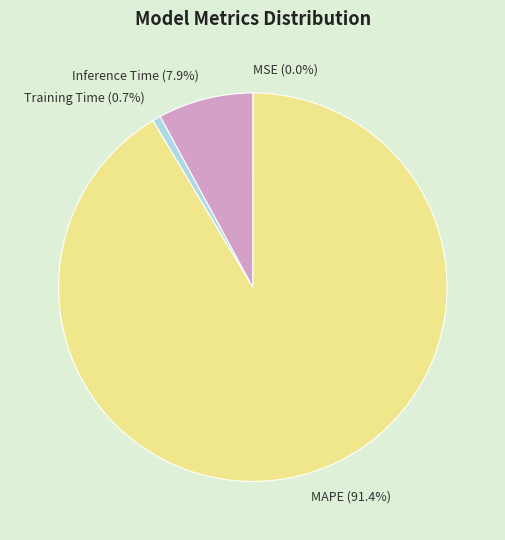

Does Inference Time represent more than half of the total?

No